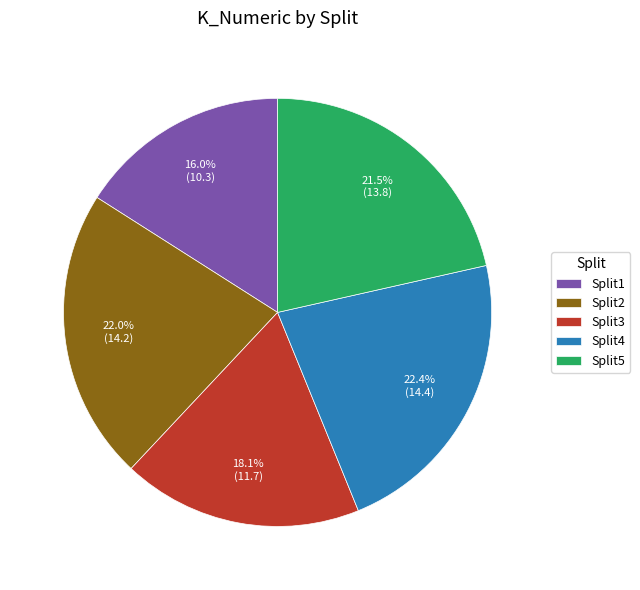

To the nearest percent, what portion does Split4 represent?

22%